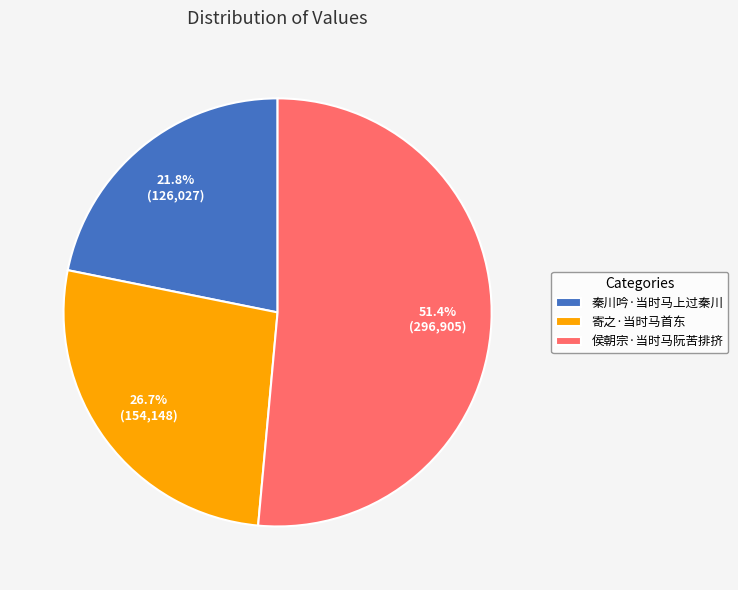

How many slices are in this pie chart?

3